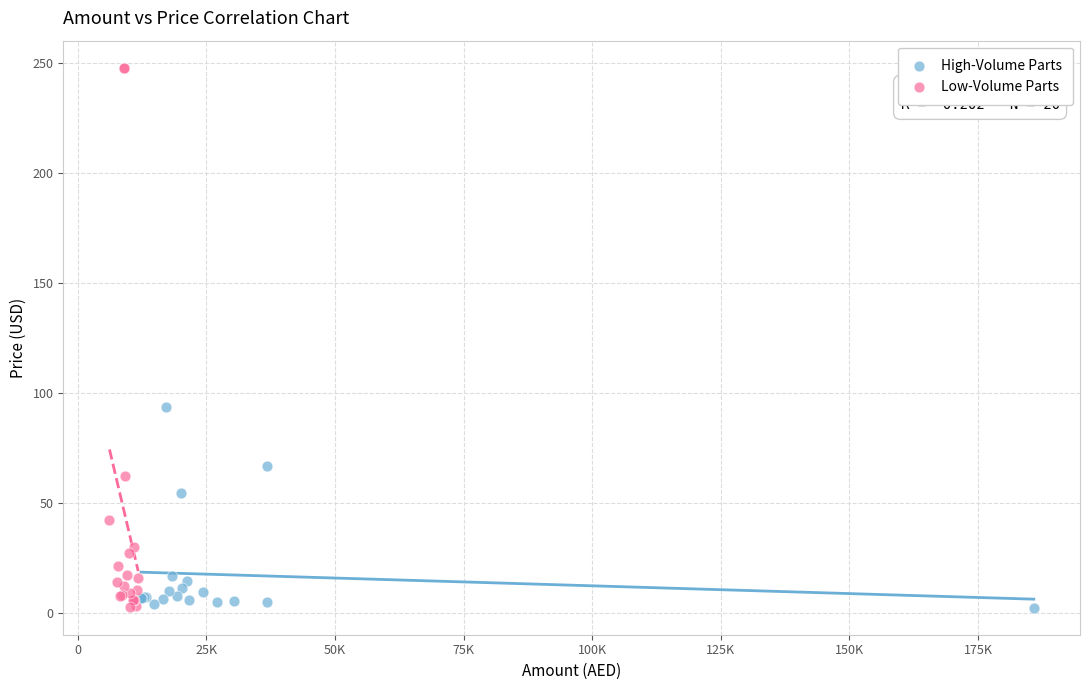

Which series reaches the maximum Y coordinate?

Low-Volume Parts